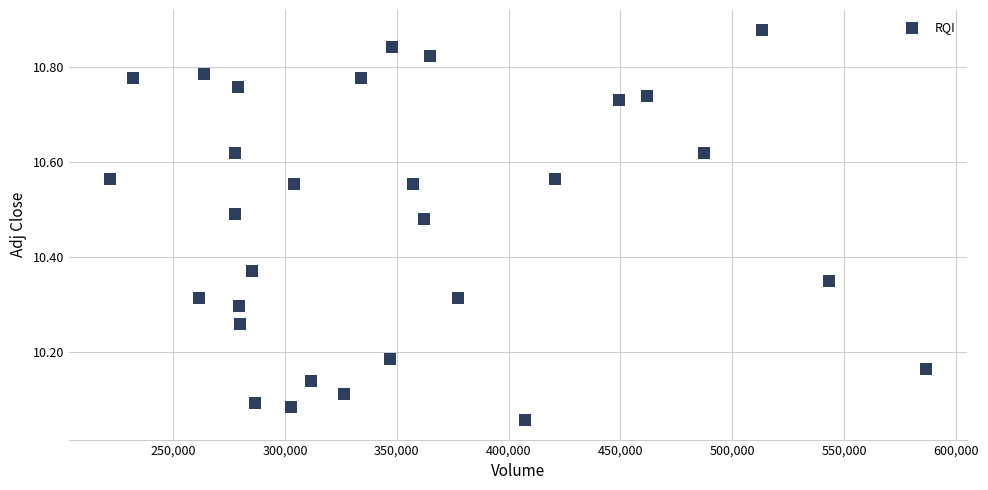

What is the range of Y values (max minus min)?

0.8